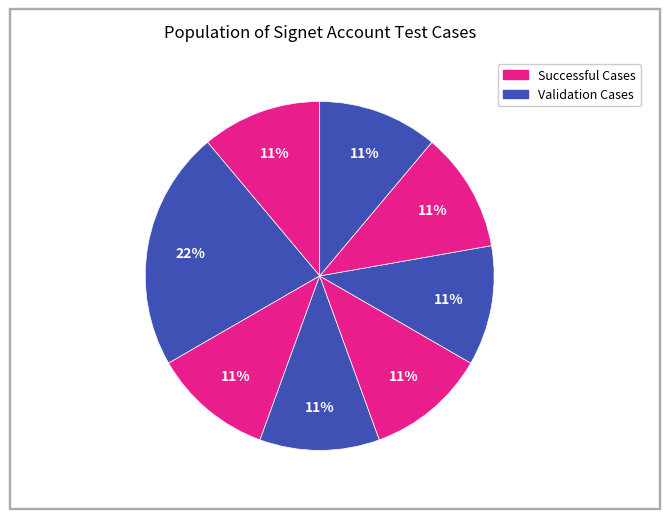

How many segments does this pie chart have?

8